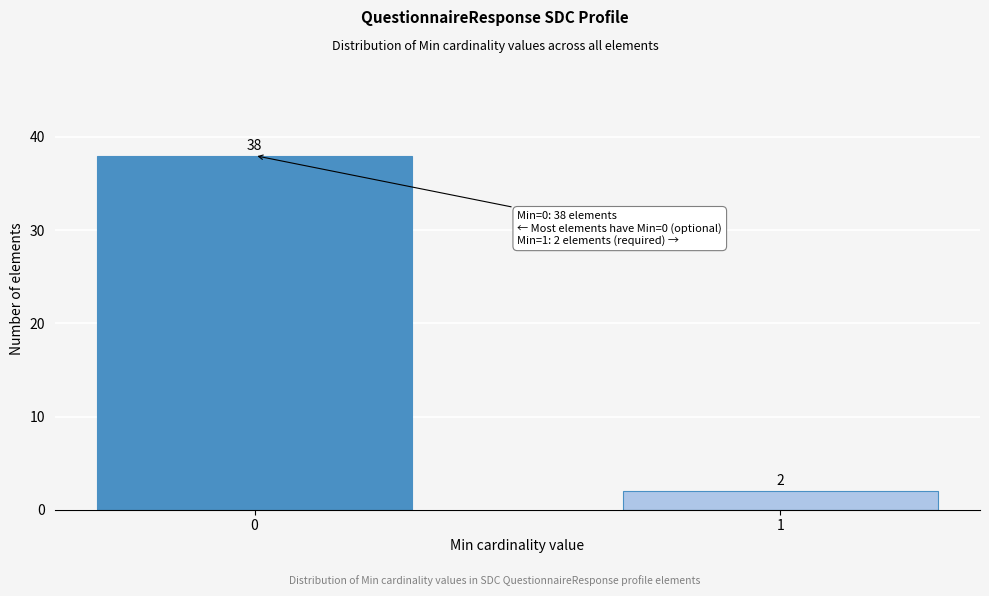

Reading right to left, extract all data points from this chart.

1=2	0=38